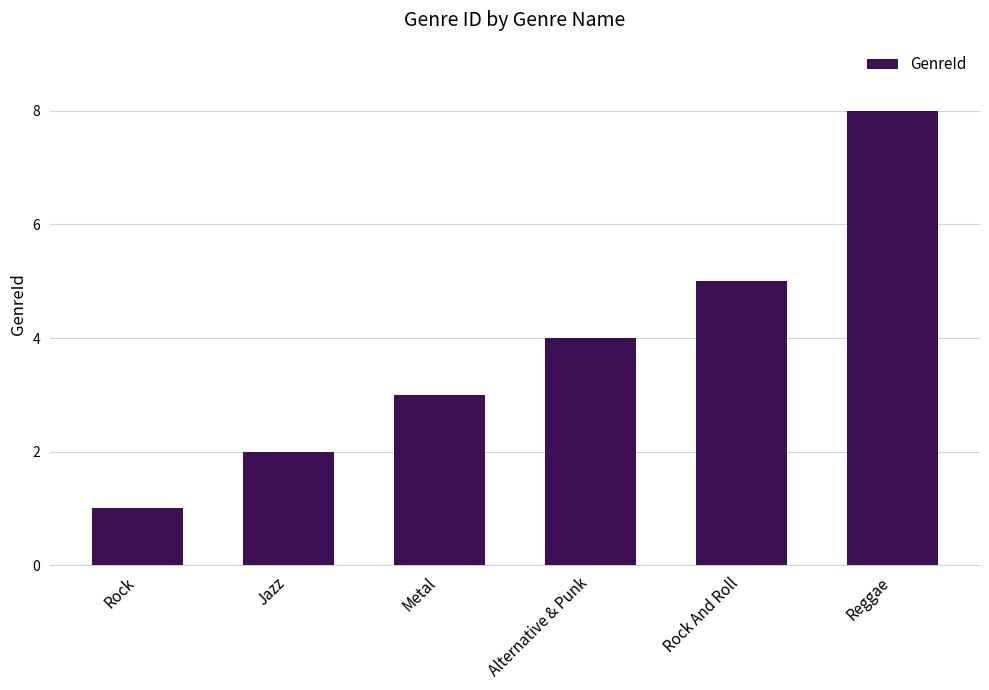

Rank the categories by value from highest to lowest.

Reggae, Rock And Roll, Alternative & Punk, Metal, Jazz, Rock